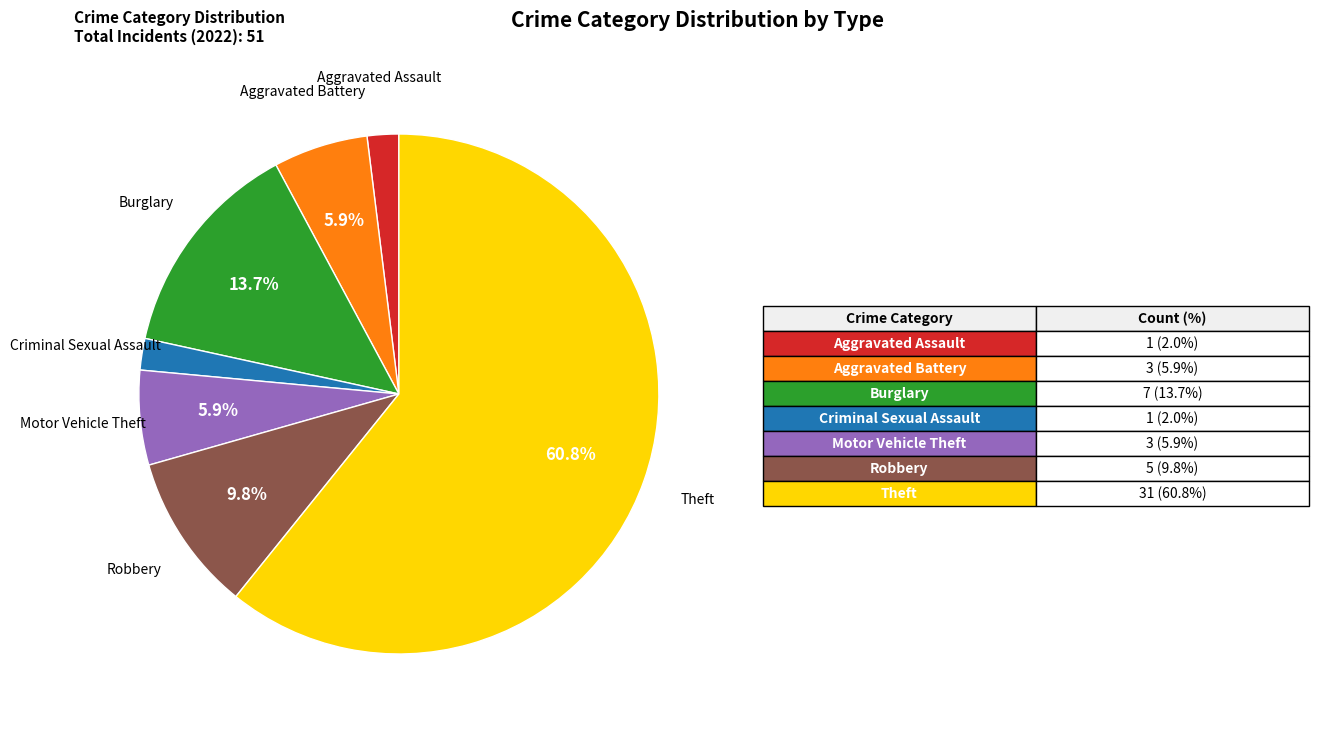

Is there any slice that represents more than half of the pie?

Yes